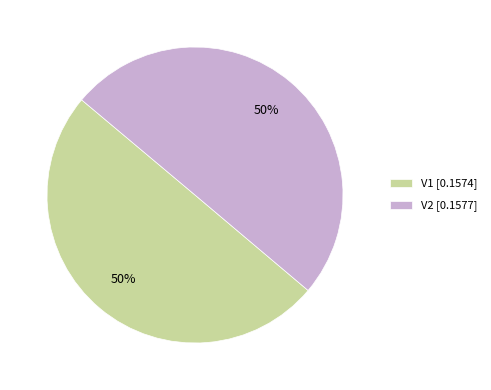

Combined, do V2 [0.1577] and V1 [0.1574] account for over 50%?

Yes